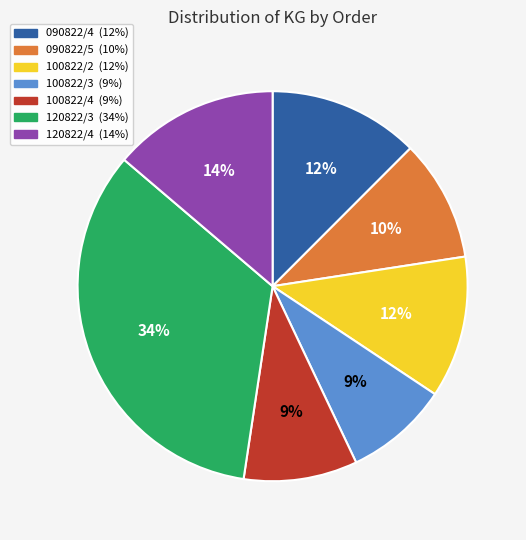

Between 100822/4 and 120822/4, which is larger?

120822/4